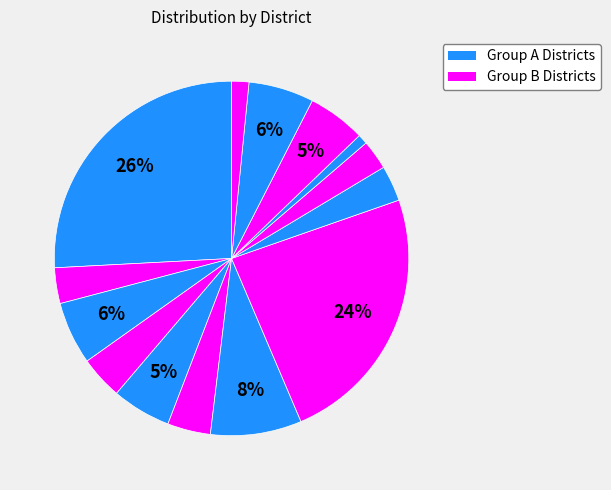

How many slices are in this pie chart?

14